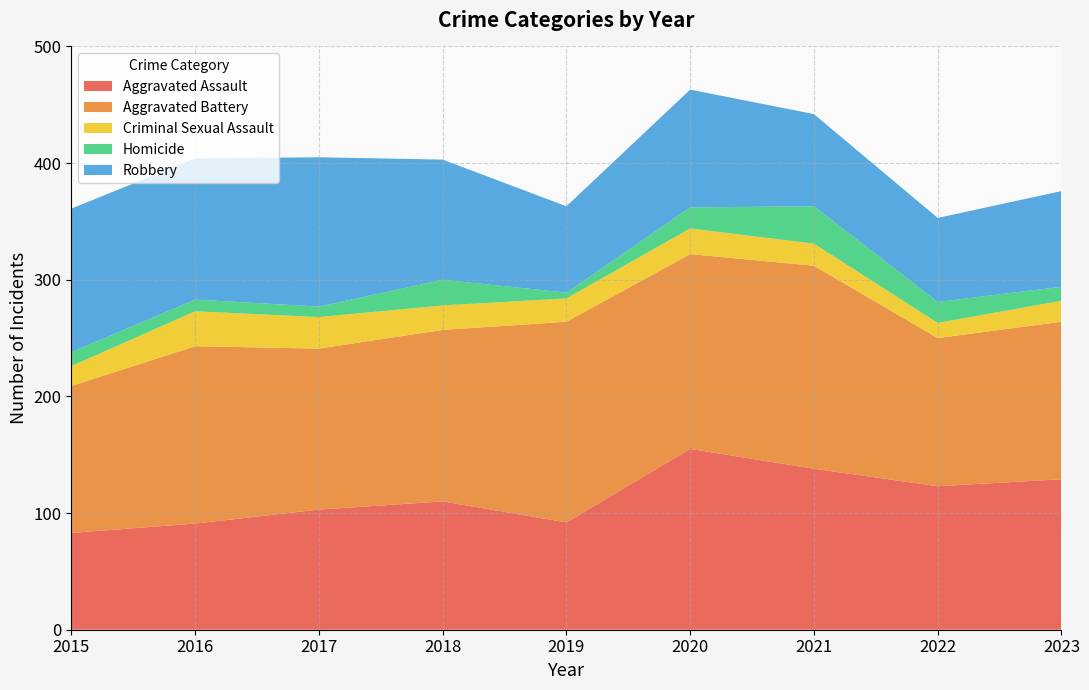

Reading left to right, extract all data points from this chart.

Aggravated Assault: 2015=83	2016=91	2017=103	2018=110	2019=92	2020=155	2021=138	2022=123	2023=129
Aggravated Battery: 2015=126	2016=152	2017=138	2018=147	2019=172	2020=167	2021=174	2022=127	2023=135
Criminal Sexual Assault: 2015=17	2016=30	2017=27	2018=21	2019=20	2020=22	2021=19	2022=13	2023=18
Homicide: 2015=12	2016=10	2017=9	2018=22	2019=5	2020=18	2021=32	2022=18	2023=12
Robbery: 2015=123	2016=121	2017=128	2018=103	2019=74	2020=101	2021=79	2022=72	2023=82